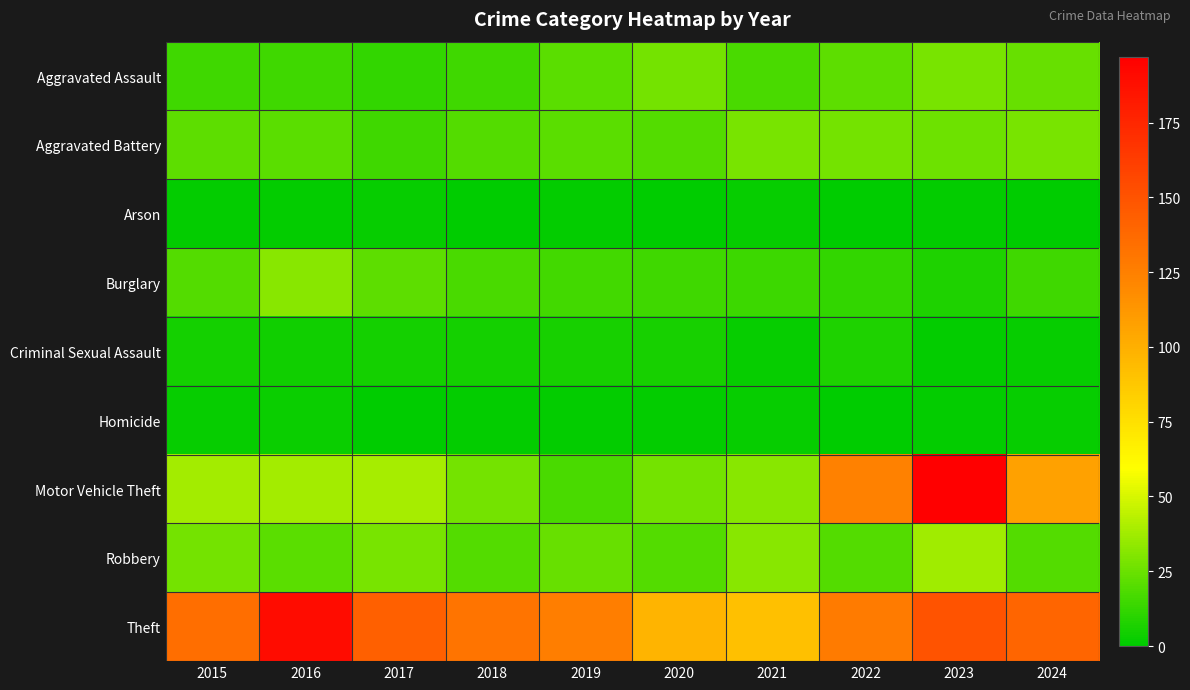

Rank the series at 2021 from lowest to highest value.

Arson, Criminal Sexual Assault, Homicide, Burglary, Aggravated Assault, Aggravated Battery, Motor Vehicle Theft, Robbery, Theft